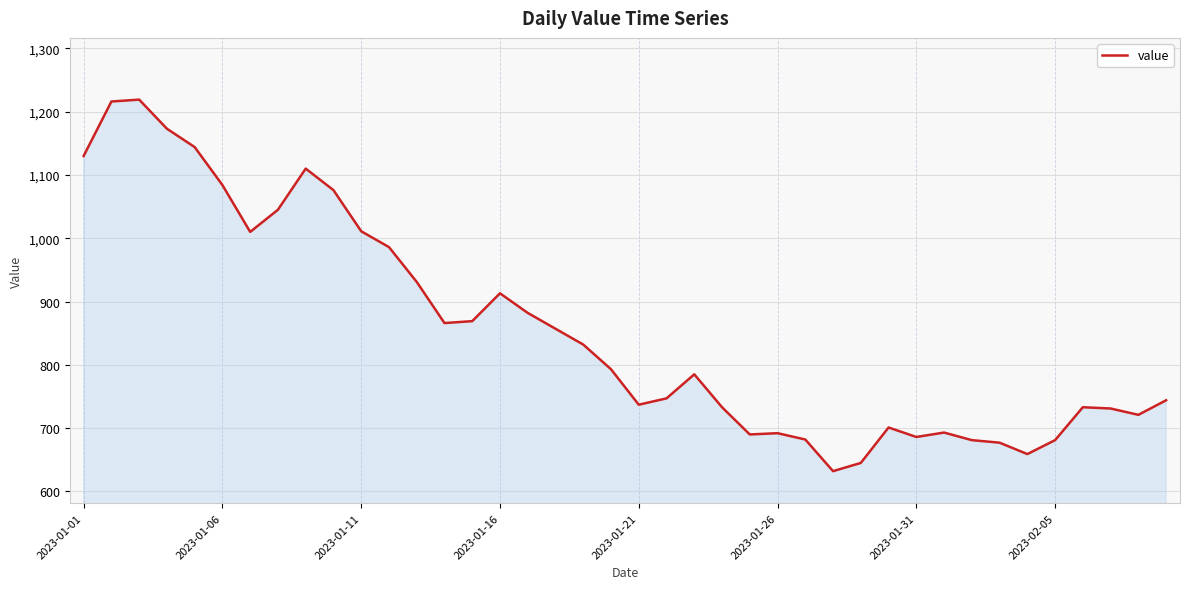

What is the greatest value displayed?

1219